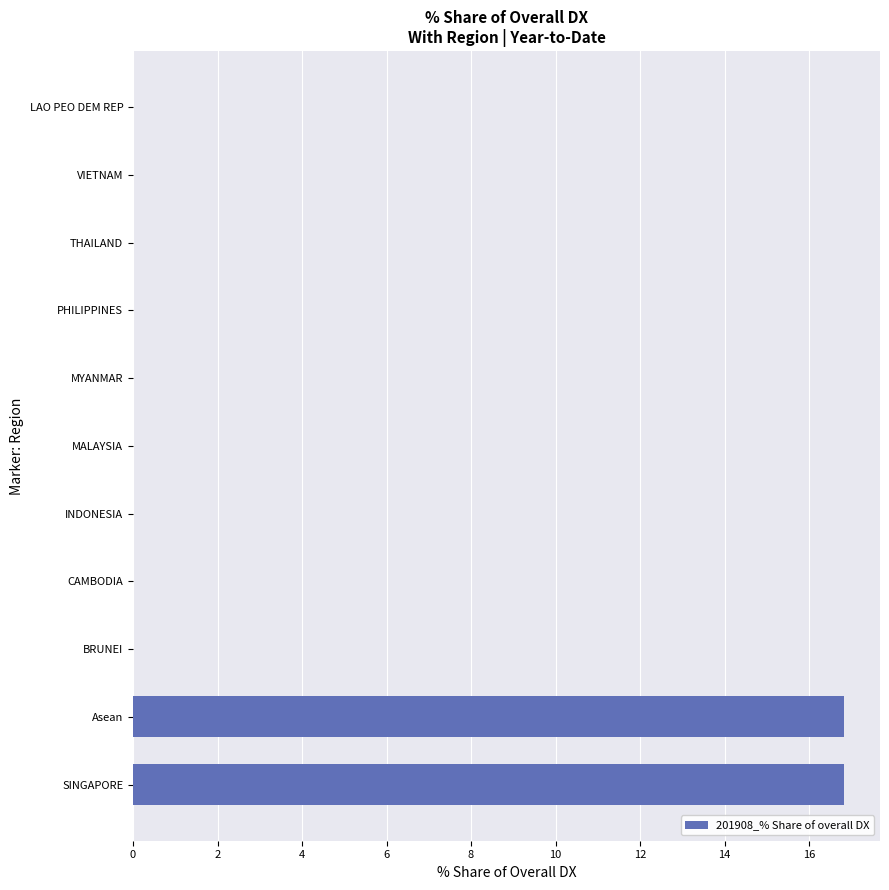

The chart shows a value of -9.6 at LAO PEO DEM REP. True or false?

False